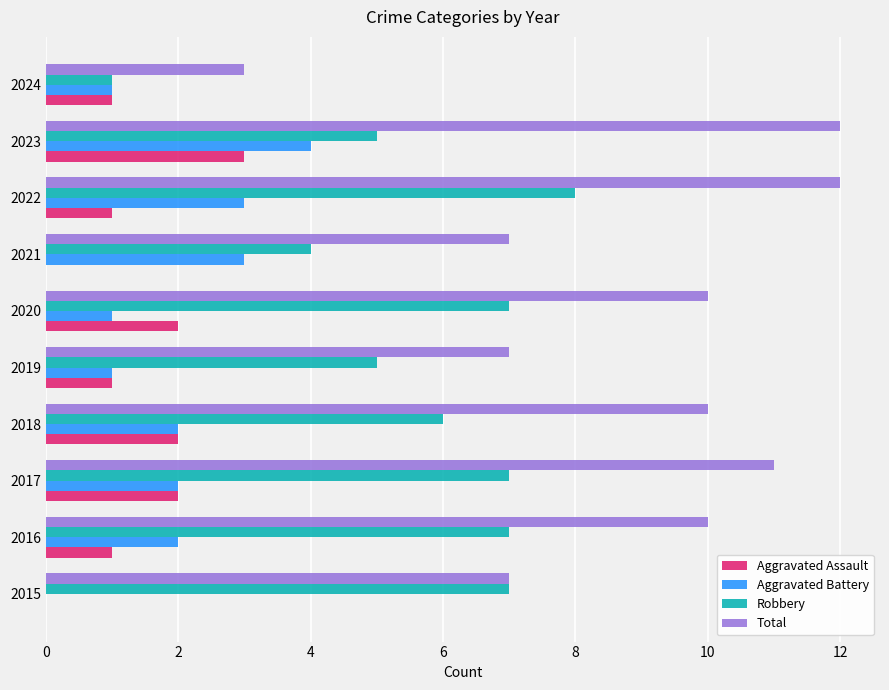

Count the number of data series in this chart.

4